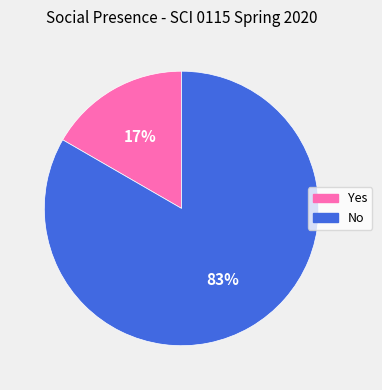

The Yes slice represents 6% of the pie. True or false?

False